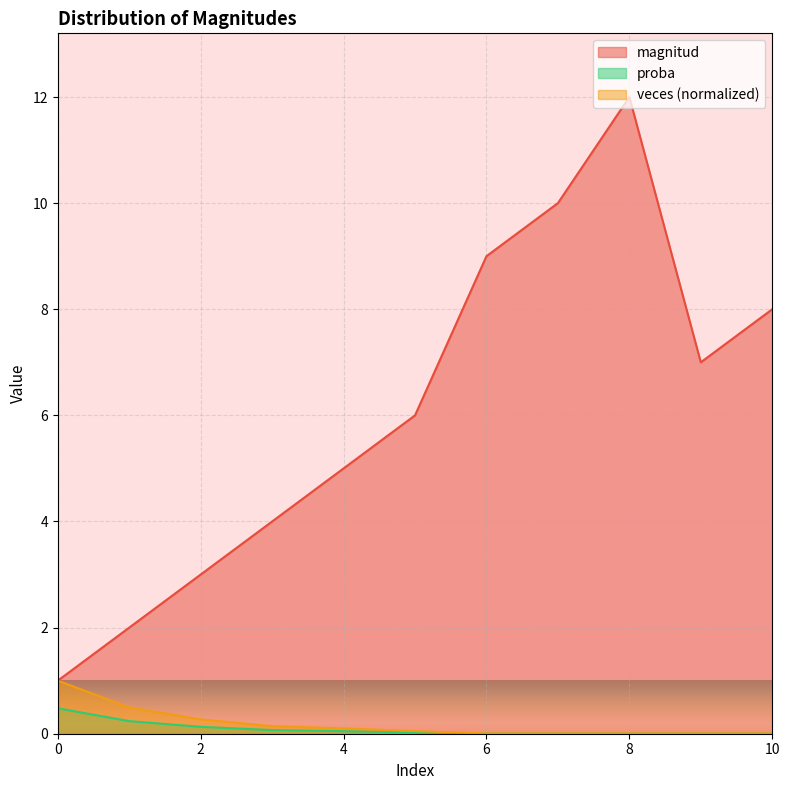

Does the chart display data point markers on the line(s)?

No